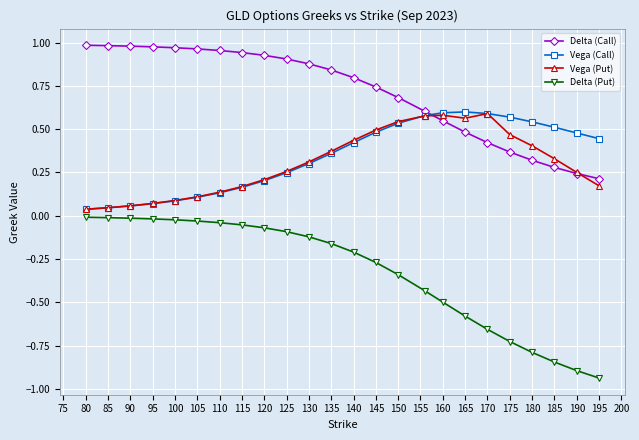

How many lines are shown in the chart?

4